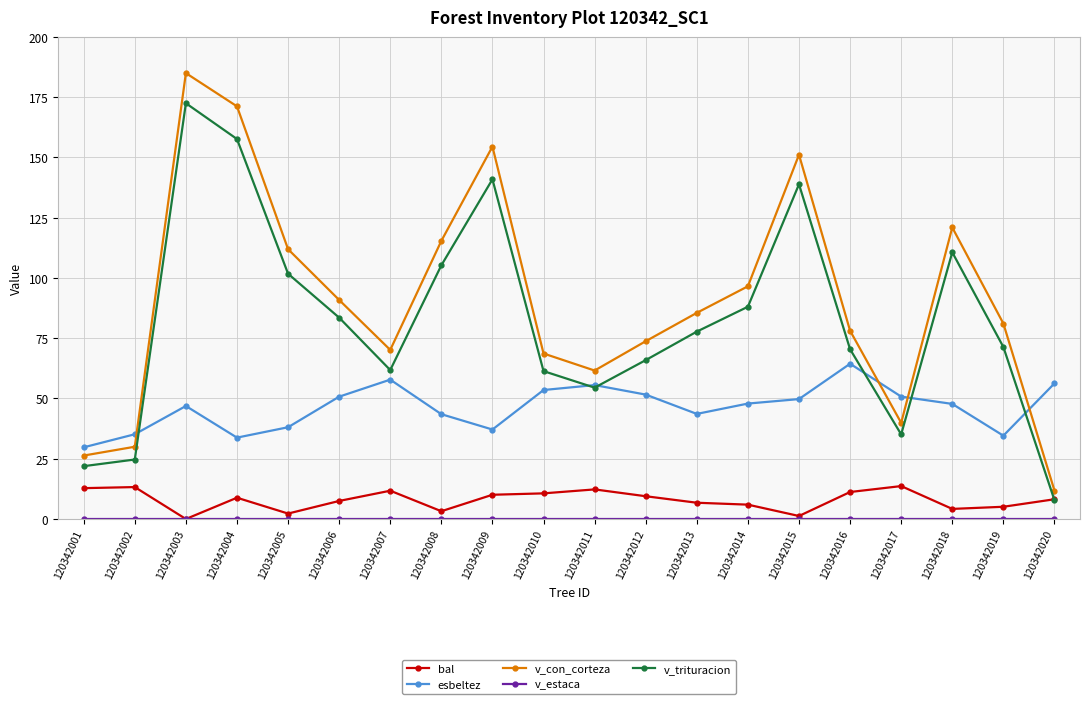

What is the difference between the highest and lowest values at 120342013?

85.5